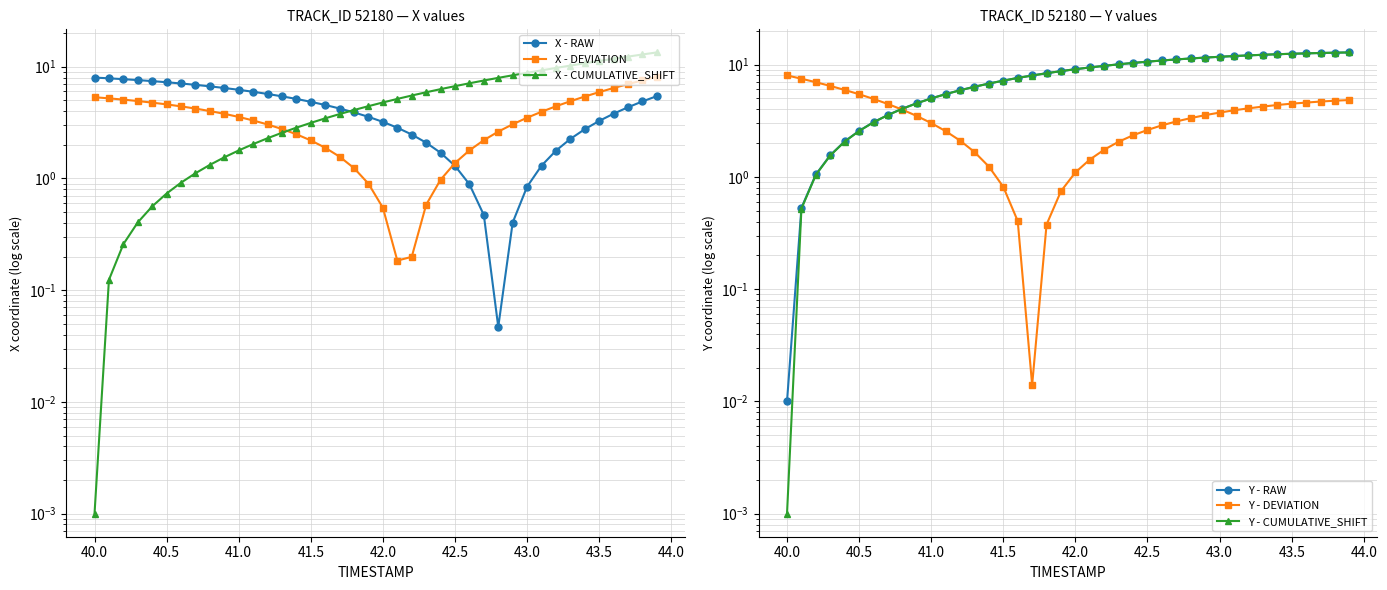

True or false: X - DEVIATION has more than 1 interior local peaks.

False